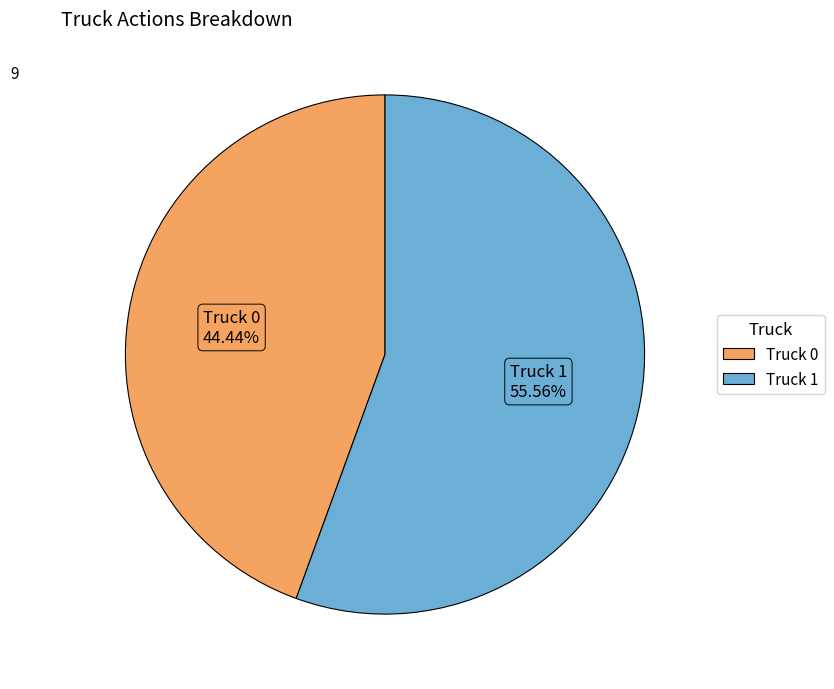

Is Truck 1 the majority of the pie?

Yes